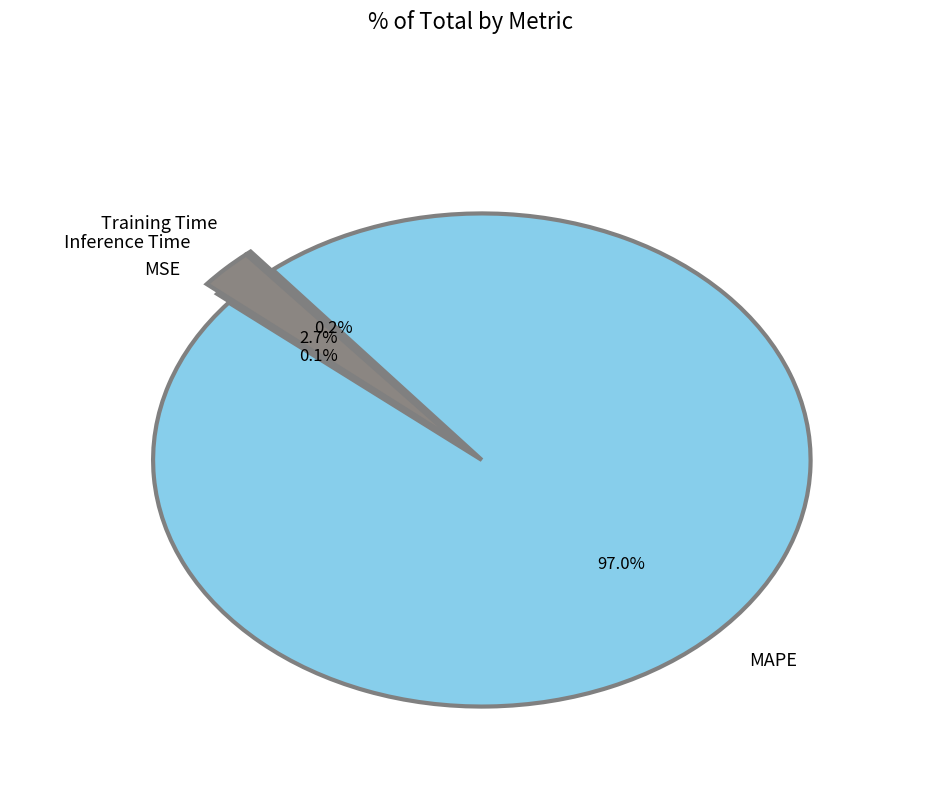

What is the largest slice in the pie chart?

MAPE